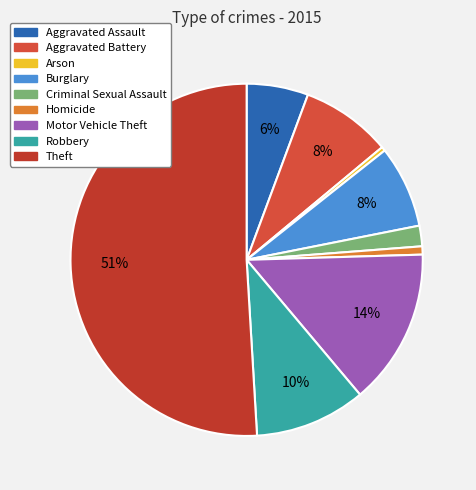

How much of the chart is everything except Theft?

49.1%